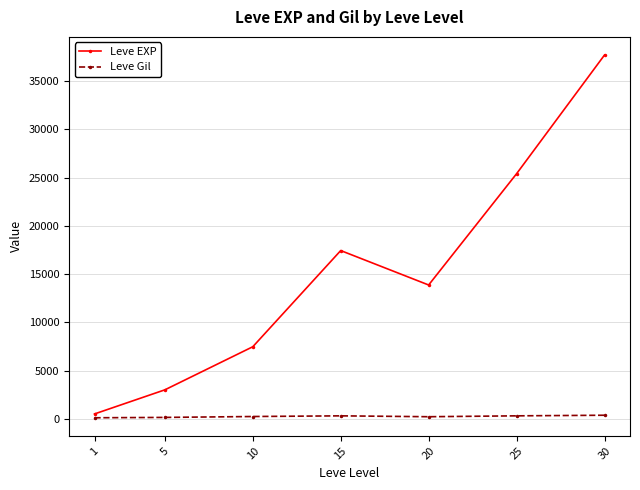

Is the value of Leve Gil at 20 greater than the value of Leve EXP at 15?

No